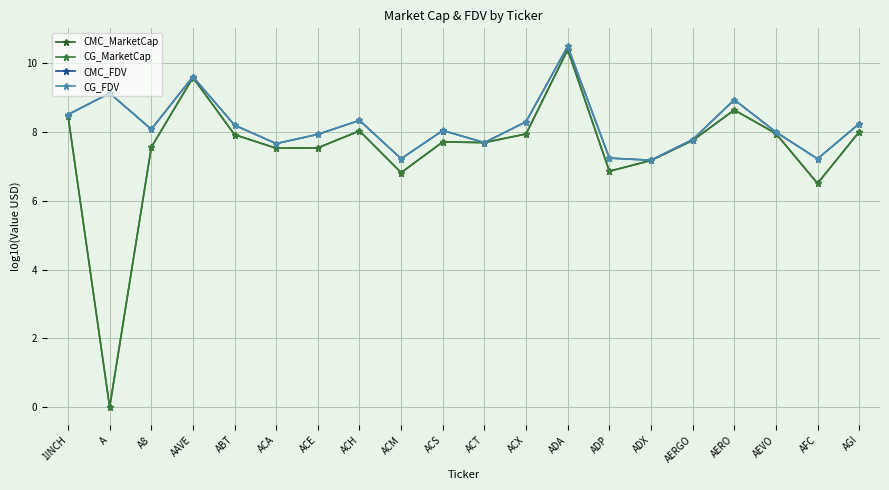

How many lines are shown in the chart?

4